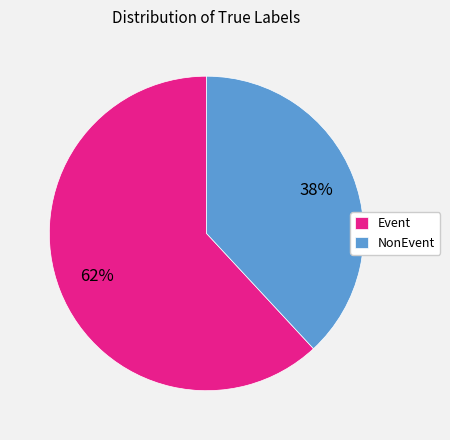

Which has a higher value, NonEvent or Event?

Event